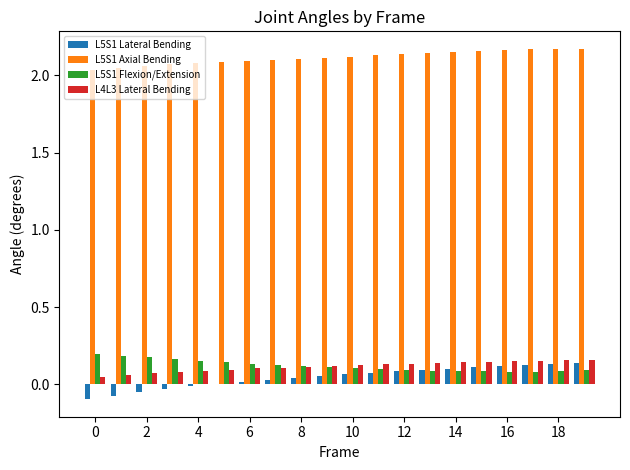

What are all the series names shown in the legend?

L5S1 Lateral Bending, L5S1 Axial Bending, L5S1 Flexion/Extension, L4L3 Lateral Bending